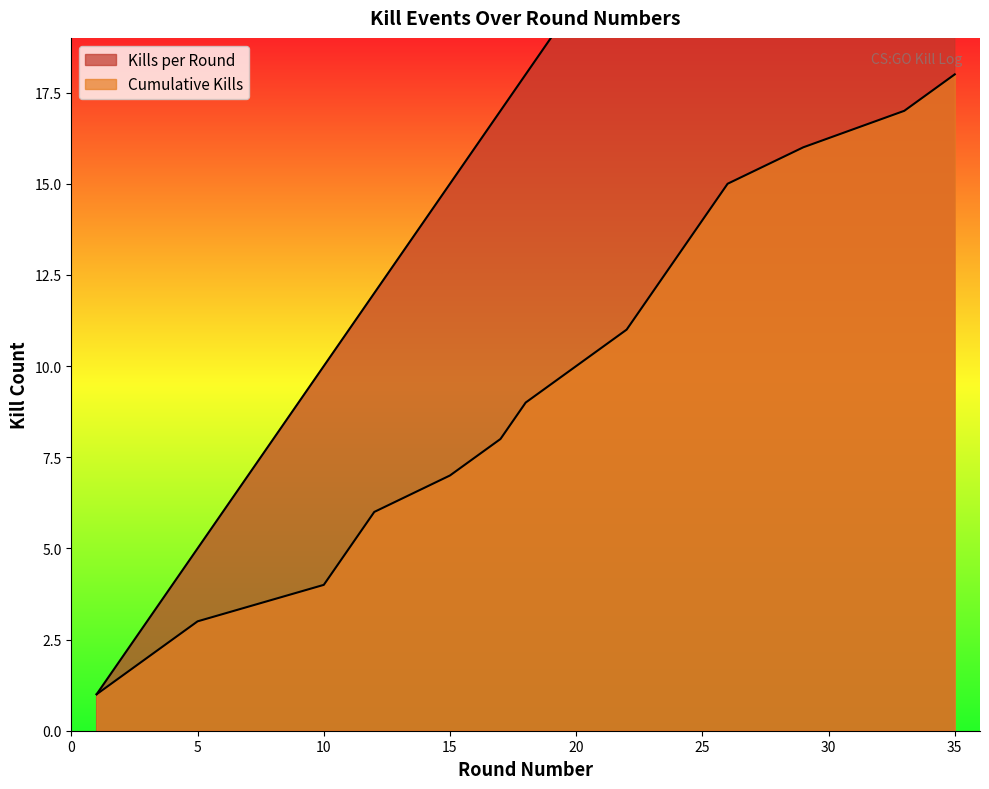

Reading right to left, transcribe all the data shown in this chart.

Kills per Round: 35=35	33=33	29=29	26=26	25=25	24=24	23=23	22=22	20=20	18=18	17=17	15=15	12=12	11=11	10=10	5=5	3=3	1=1
Cumulative Kills: 35=18	33=17	29=16	26=15	25=14	24=13	23=12	22=11	20=10	18=9	17=8	15=7	12=6	11=5	10=4	5=3	3=2	1=1